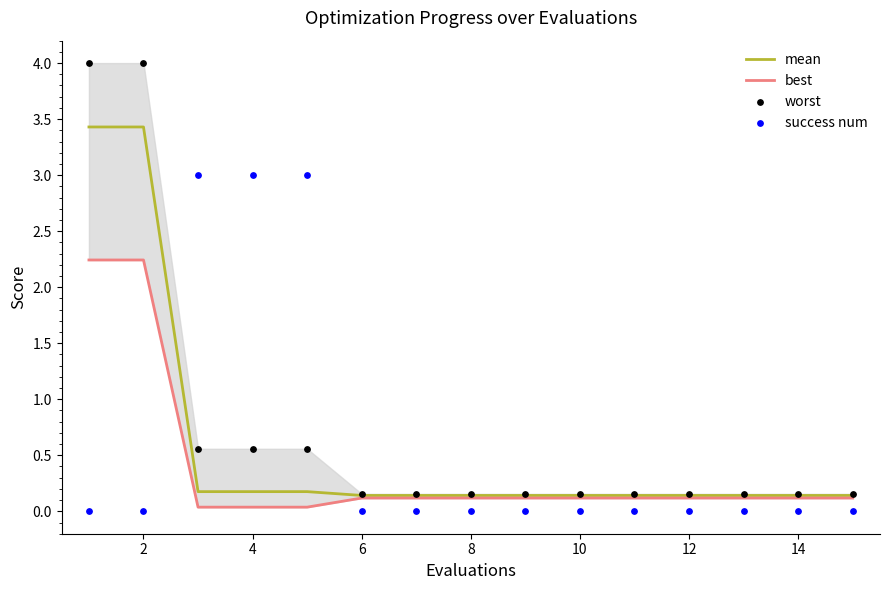

True or false: mean has a value of 0.1 at 6.

True